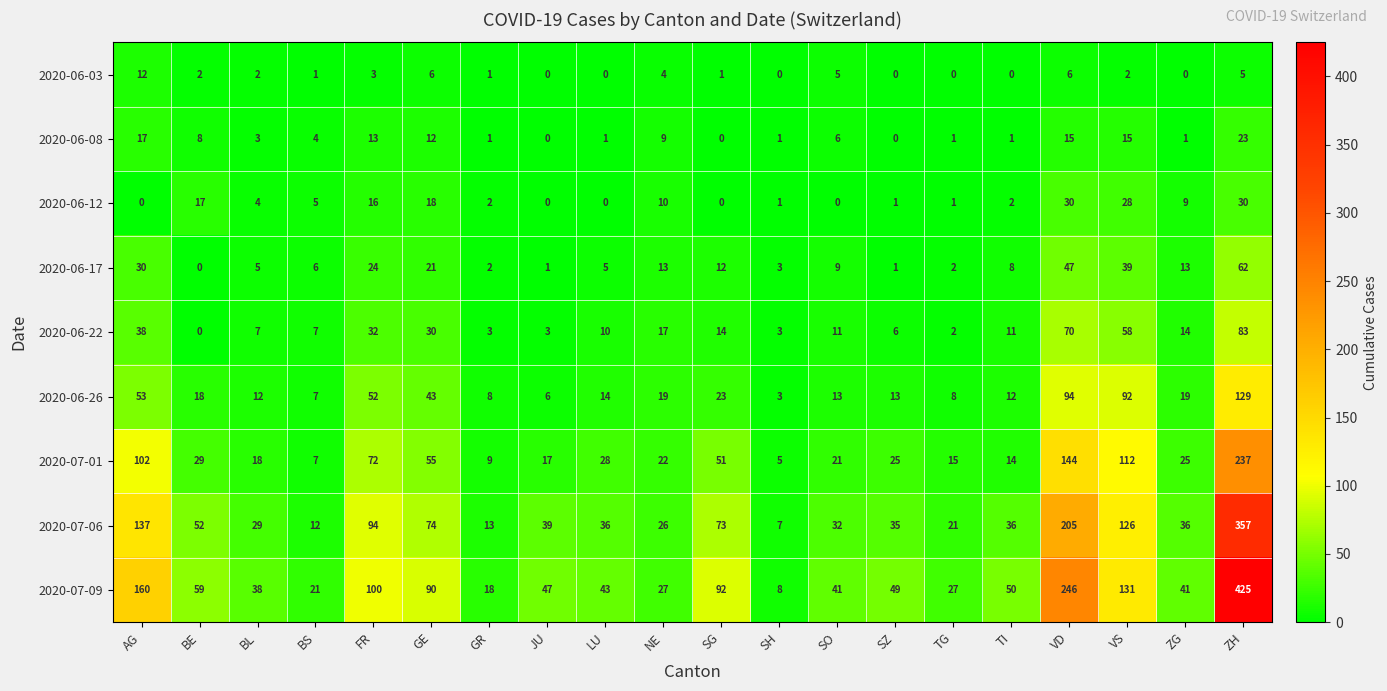

Rank the series at TI from lowest to highest value.

2020-06-03, 2020-06-08, 2020-06-12, 2020-06-17, 2020-06-22, 2020-06-26, 2020-07-01, 2020-07-06, 2020-07-09